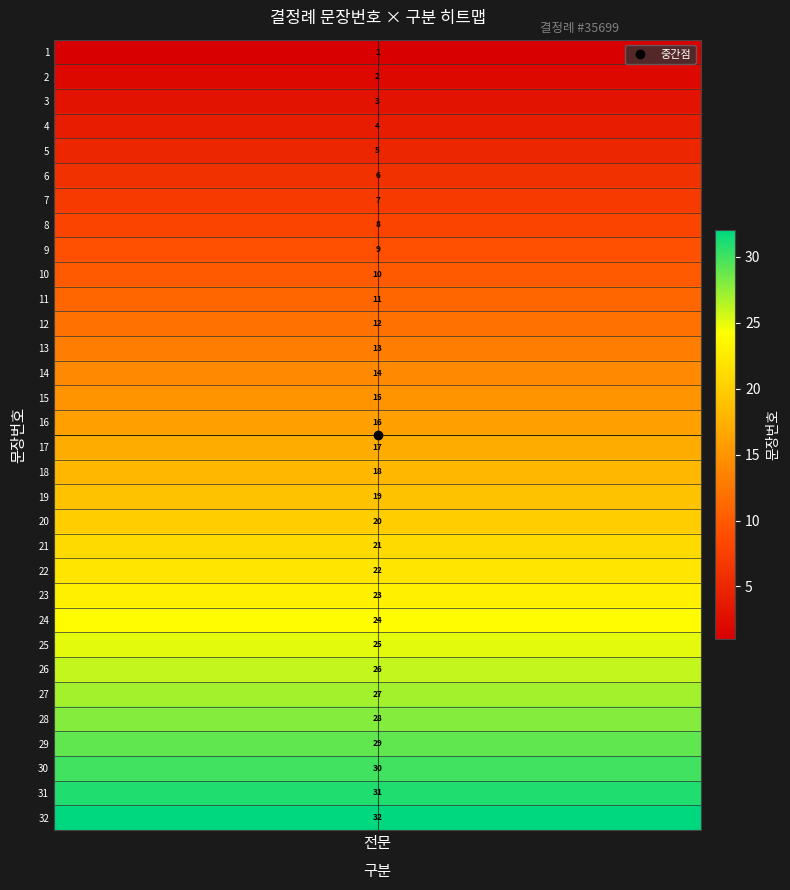

Reading left to right, what are all the values shown in this chart?

1	2	3	4	5	6	7	8	9	10	11	12	13	14	15	16	17	18	19	20	21	22	23	24	25	26	27	28	29	30	31	32